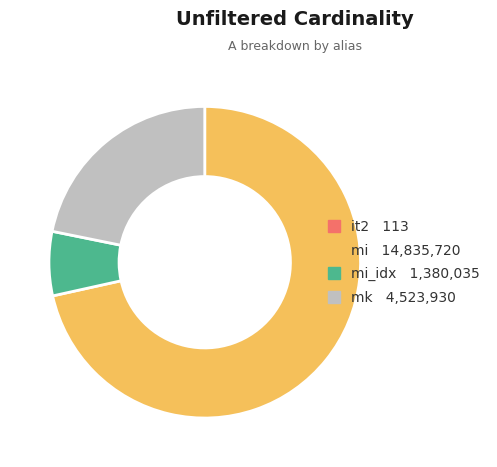

Does any single category account for the majority?

Yes